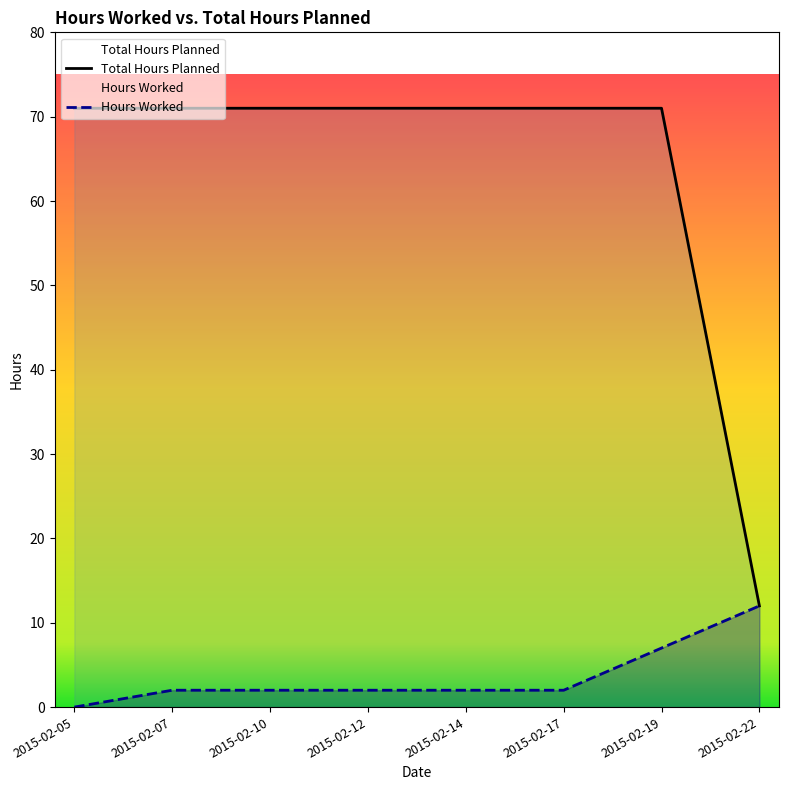

What is the difference between the maximum and minimum values in the Hours Worked series?

12